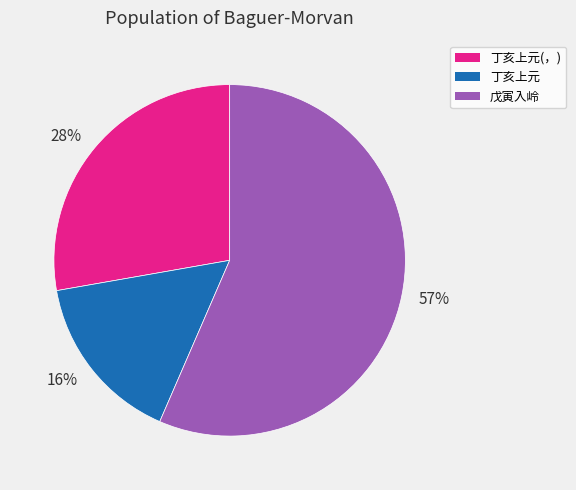

Approximately how many times larger is the value at 16% compared to 57%?

0.3